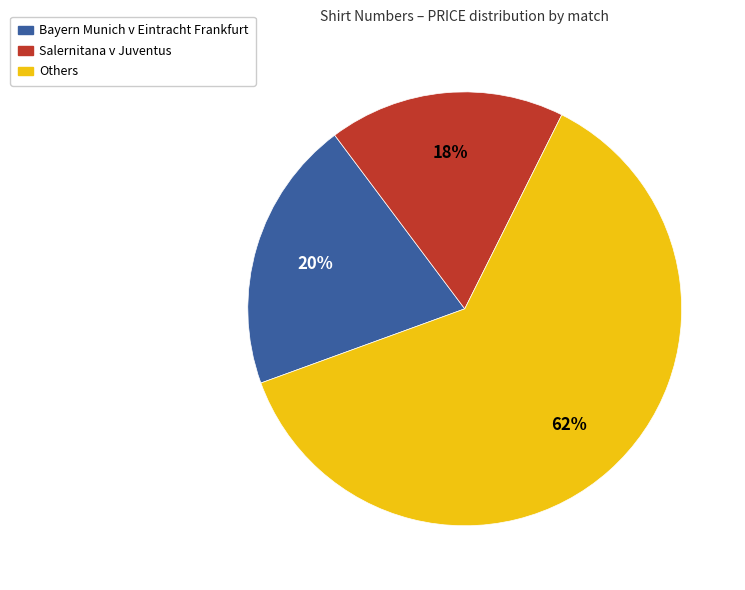

Is there a majority slice in this chart?

Yes